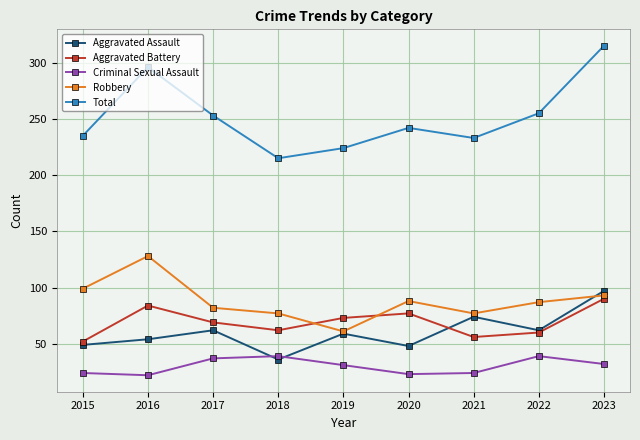

The Robbery series shows 128 at 2016. True or false?

True